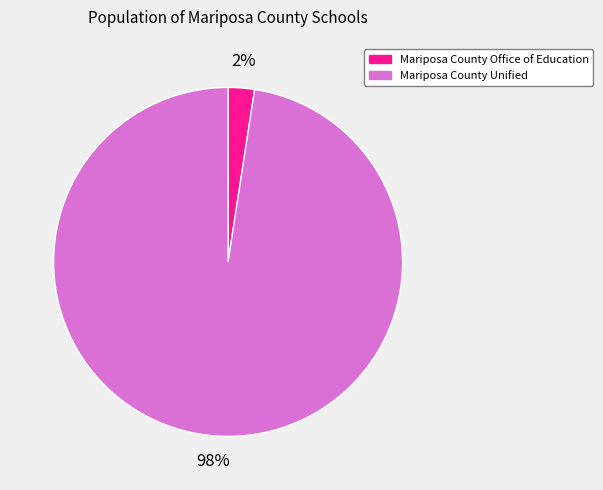

To the nearest percent, what is the average slice percentage?

50%